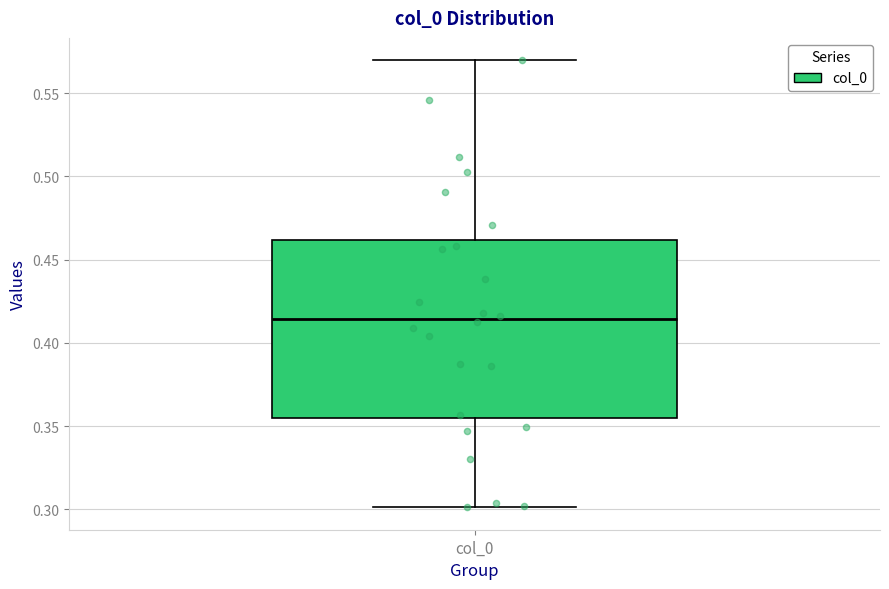

Transcribe this box plot: give where the median line is, the range the box spans, and where the two whiskers end, as read against the y-axis. The values are not printed on the chart, so give them approximately, as read against the axis.

median 0.415, box 0.355 to 0.460, whiskers 0.300 to 0.570